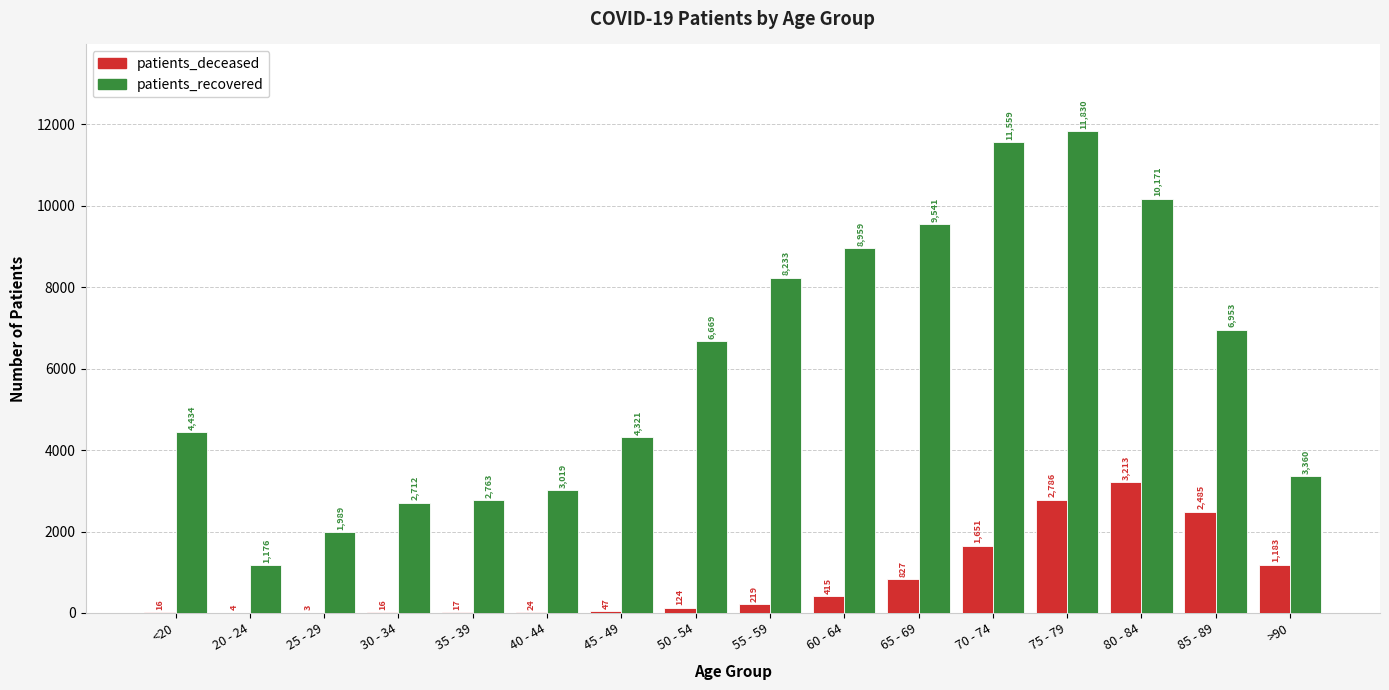

Reading left to right, list all the values displayed in this chart.

patients_deceased: 16	4	3	16	17	24	47	124	219	415	827	1651	2786	3213	2485	1183
patients_recovered: 4434	1176	1989	2712	2763	3019	4321	6669	8233	8959	9541	11559	11830	10171	6953	3360